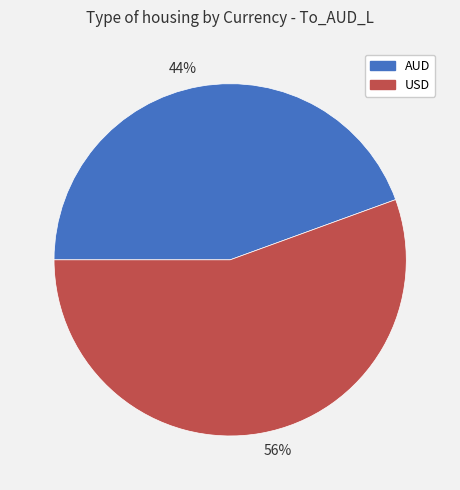

Does AUD account for over 50% of the chart?

No